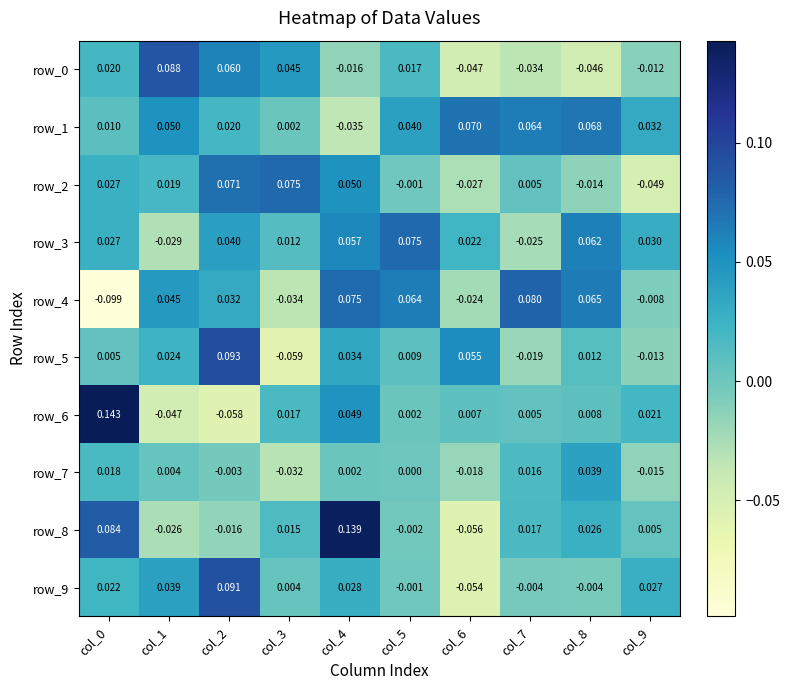

How many values in row_5 are below zero?

3